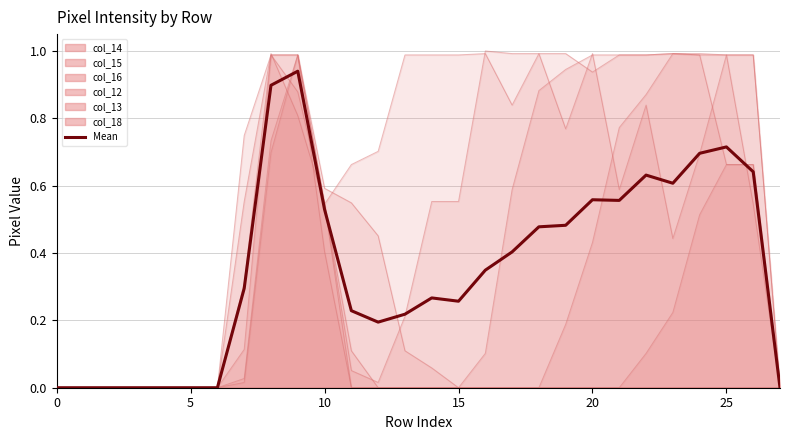

How many points are lower than both their immediate neighbors (excluding endpoints)?

4